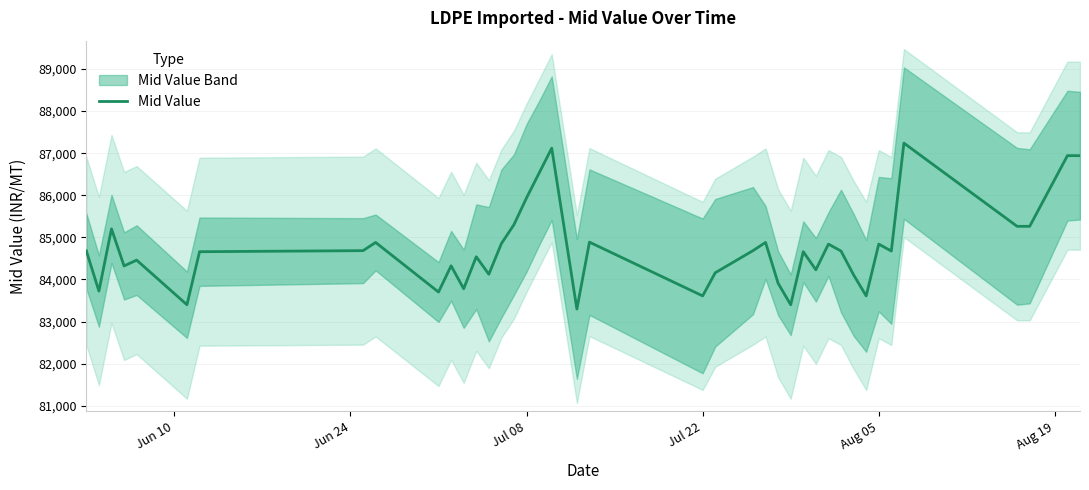

What is the minimum value for Mid Value?

83298.0